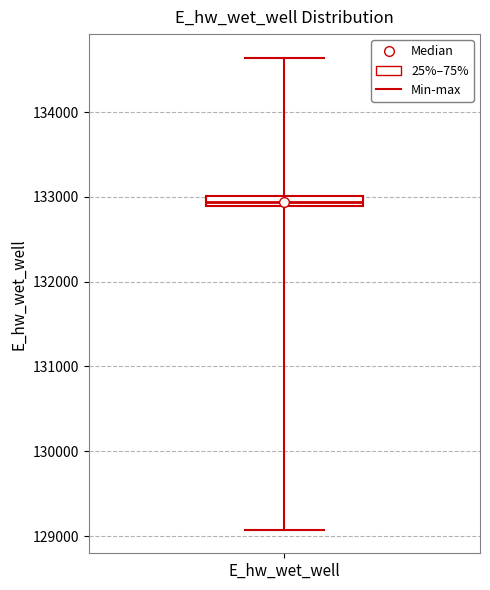

Where does the upper whisker of the box for E_hw_wet_well end on the y-axis? The values are not printed on the chart, so give them approximately, as read against the axis.

134600